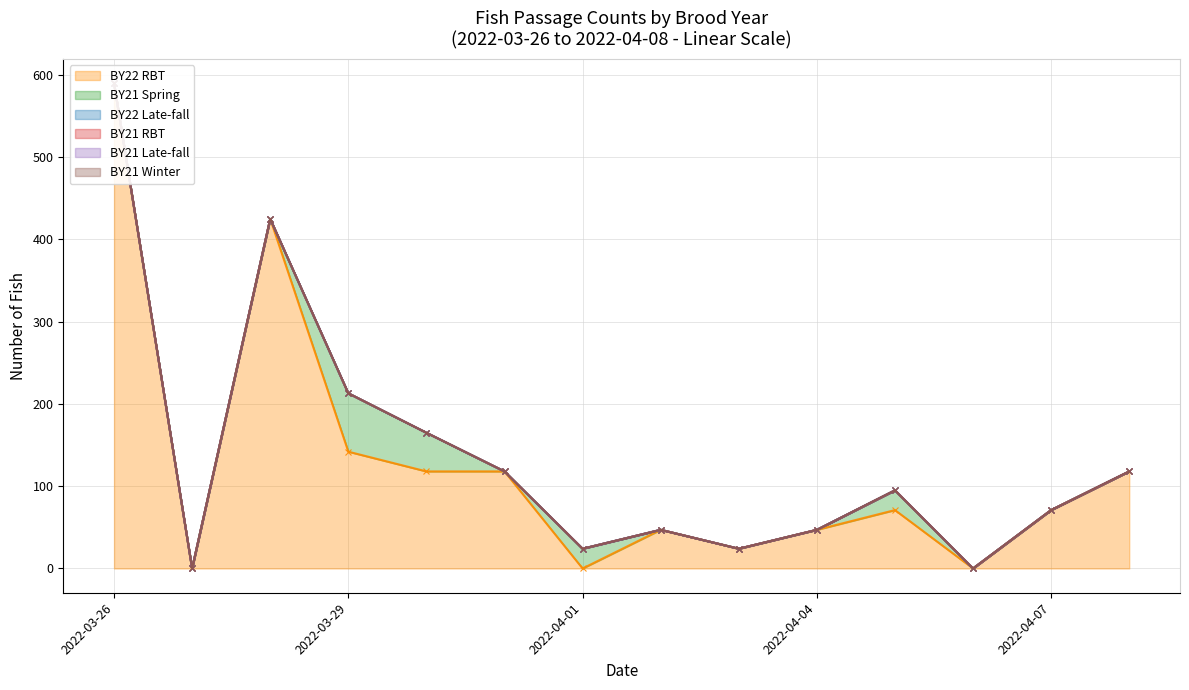

Reading left to right, extract all data points from this chart.

BY22 RBT: 590	0	425	142	118	118	0	47	24	47	71	0	71	118
BY21 Spring: 0	0	0	71	47	0	24	0	0	0	24	0	0	0
BY22 Late-fall: 0	0	0	0	0	0	0	0	0	0	0	0	0	0
BY21 RBT: 0	0	0	0	0	0	0	0	0	0	0	0	0	0
BY21 Late-fall: 0	0	0	0	0	0	0	0	0	0	0	0	0	0
BY21 Winter: 0	0	0	0	0	0	0	0	0	0	0	0	0	0